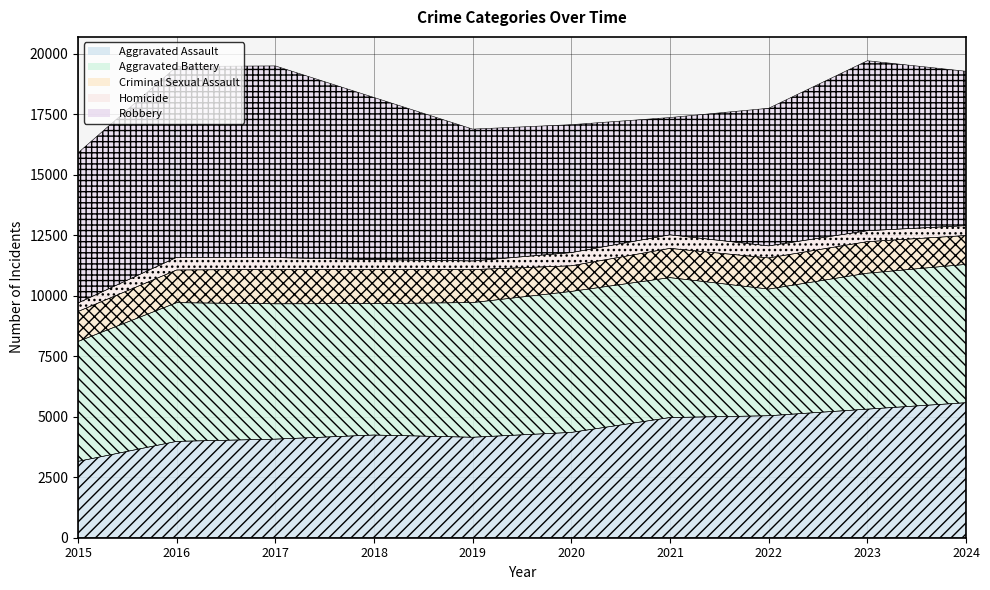

True or false: Aggravated Assault and Aggravated Battery cross at least once.

False